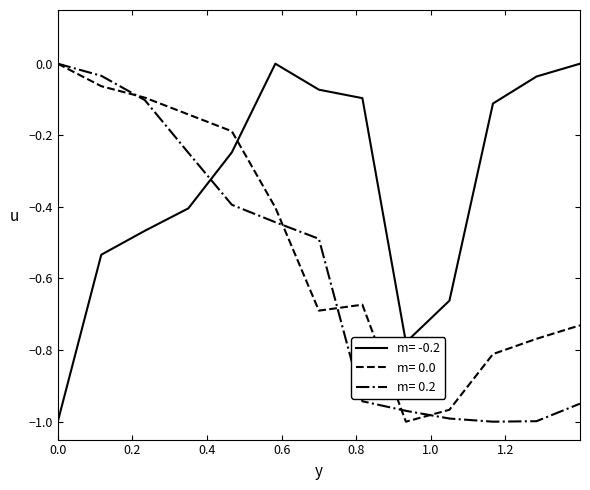

Which series ends up on top after the final intersection of m= -0.2 and m= 0.0?

m= -0.2